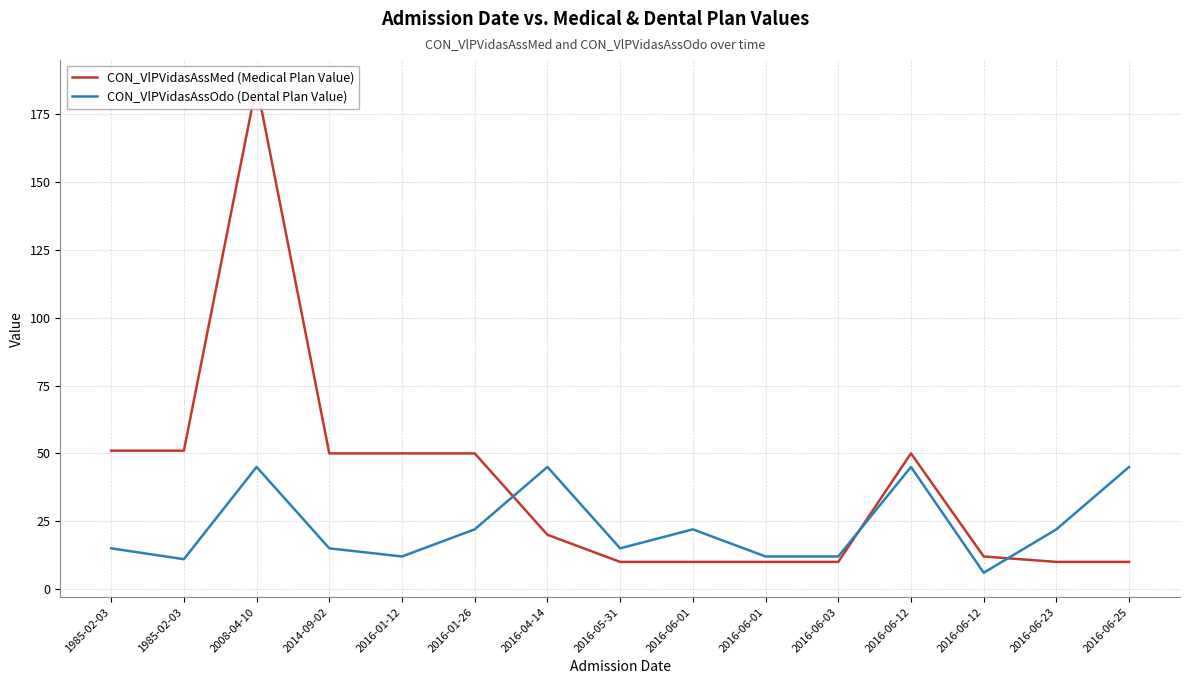

What is the minimum value for CON_VlPVidasAssMed (Medical Plan Value)?

10